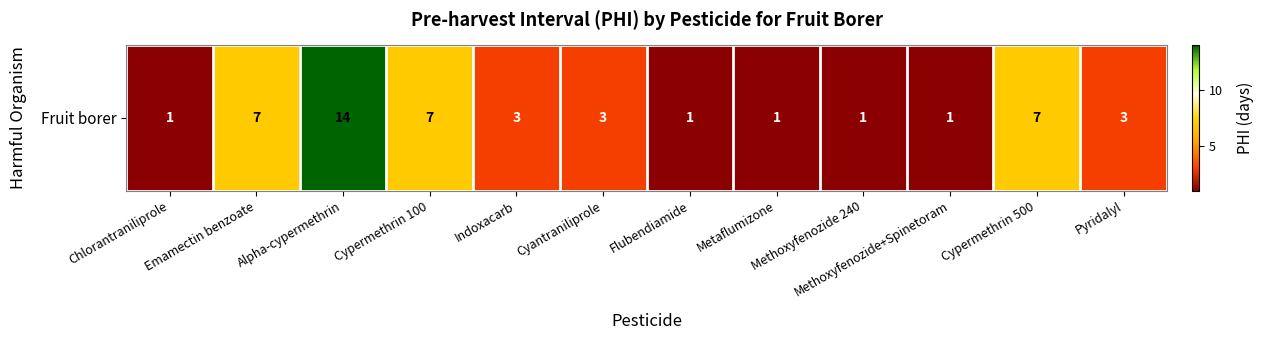

At which label does the data first exceed 3?

Emamectin benzoate